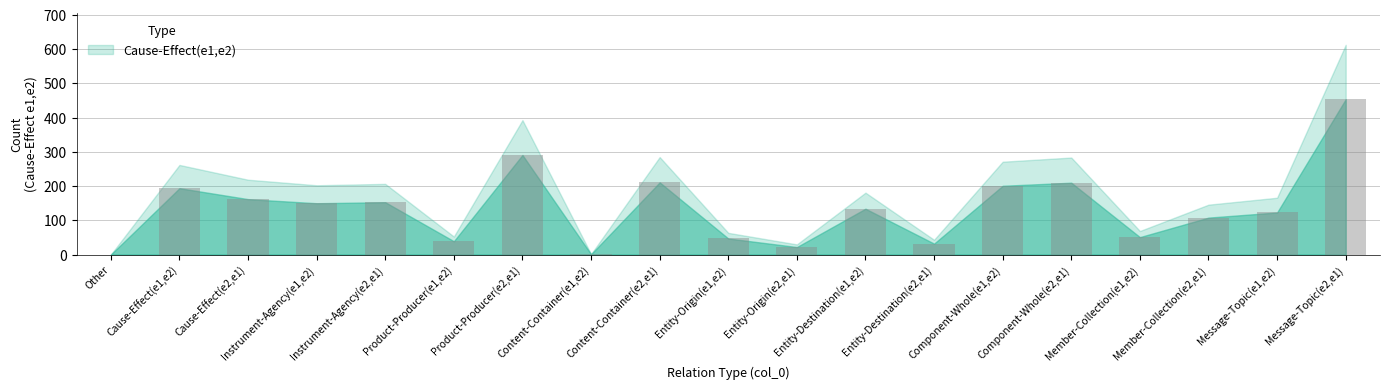

Which has a higher value, Entity-Destination(e2,e1) or Member-Collection(e1,e2)?

Member-Collection(e1,e2)